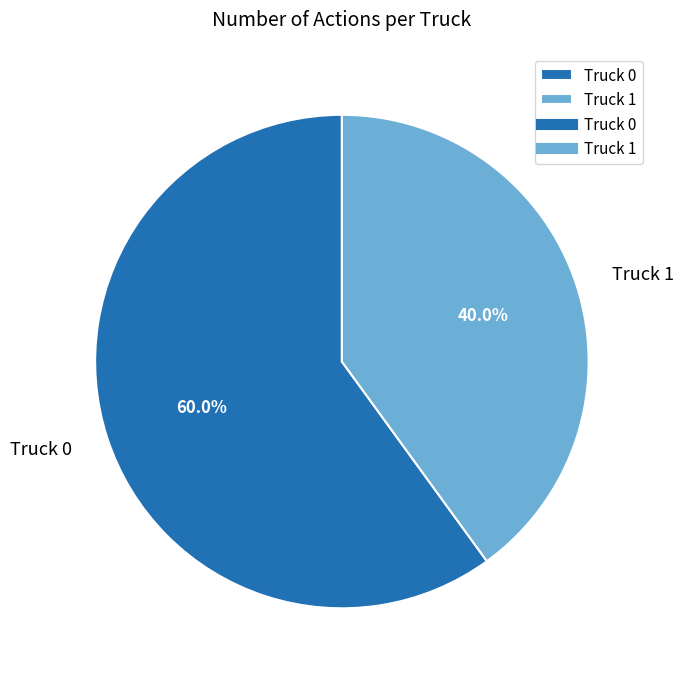

Which slice is the largest?

Truck 0